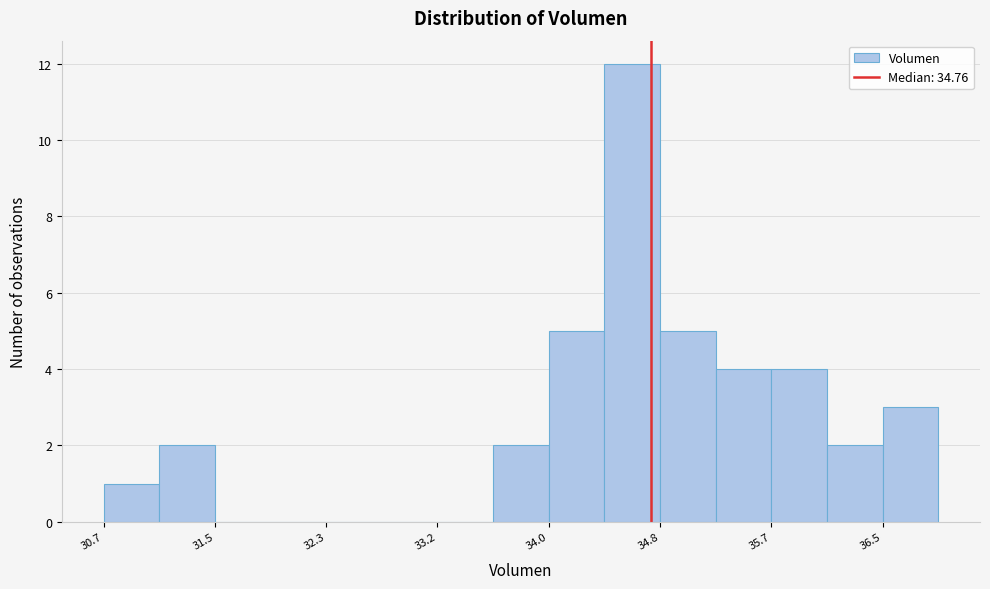

Reading left to right, list every bar in this chart as the range it spans on the x-axis followed by its height. Neither the bar edges nor the heights are printed on the chart, so give them approximately, as read against the axes.

30.7 to 31.1: 1
31.1 to 31.5: 2
31.5 to 31.9: 0
31.9 to 32.3: 0
32.3 to 32.8: 0
32.8 to 33.2: 0
33.2 to 33.6: 0
33.6 to 34.0: 2
34.0 to 34.4: 5
34.4 to 34.8: 12
34.8 to 35.2: 5
35.2 to 35.7: 4
35.7 to 36.1: 4
36.1 to 36.5: 2
36.5 to 36.9: 3